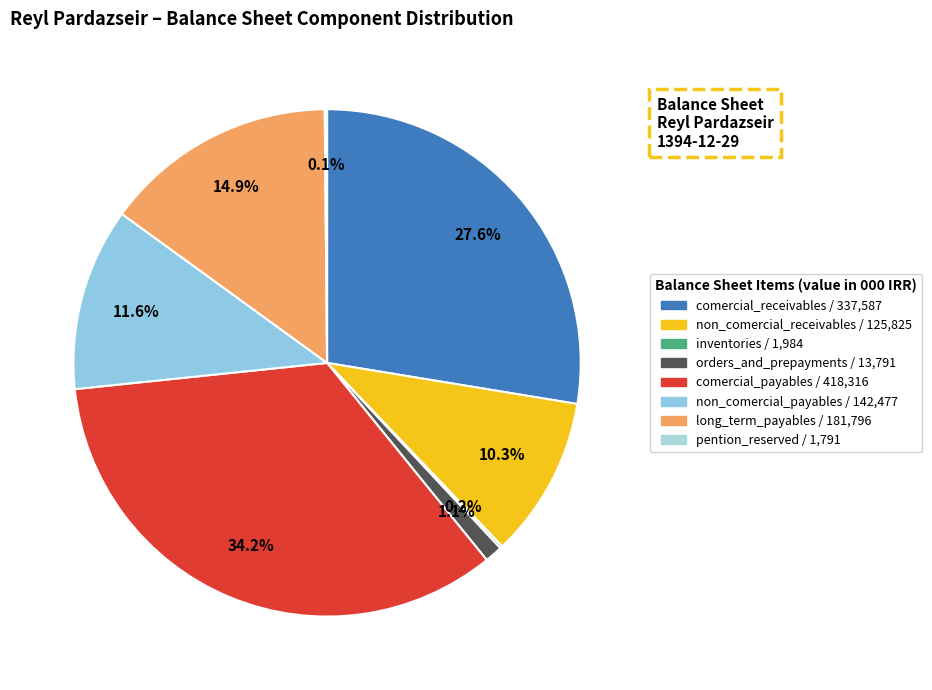

To the nearest percent, what is the combined percentage of comercial_receivables and long_term_payables?

42%